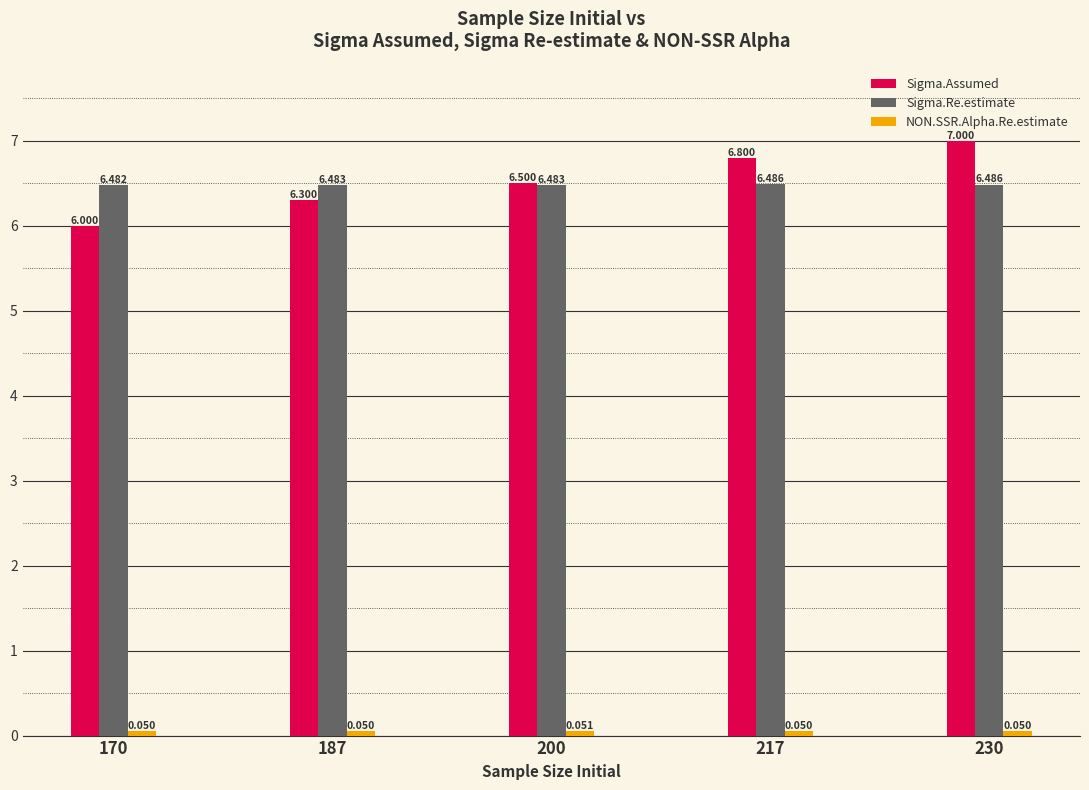

The value of Sigma.Re.estimate at 217 is 4.5. True or false?

False